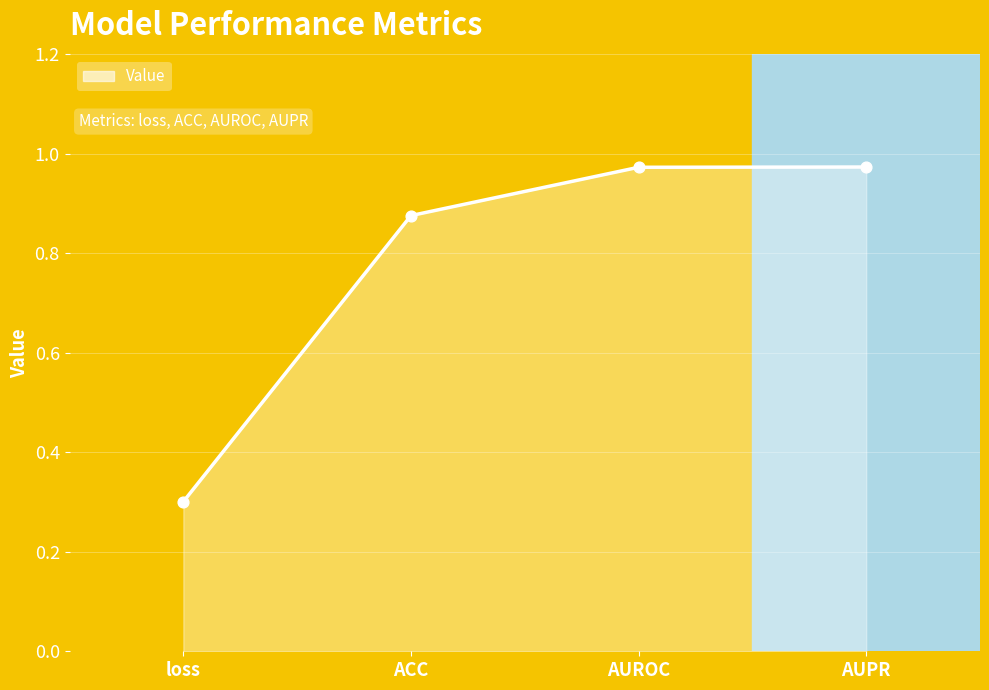

What is the change in value from loss to AUPR?

+0.7